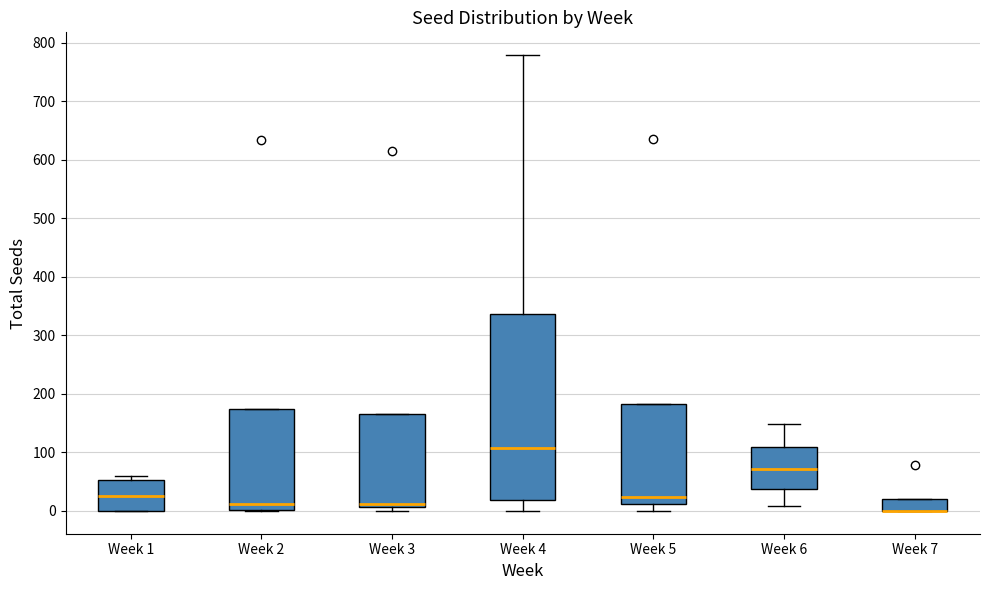

Which box is the tallest, from its lower edge to its upper edge?

Week 4